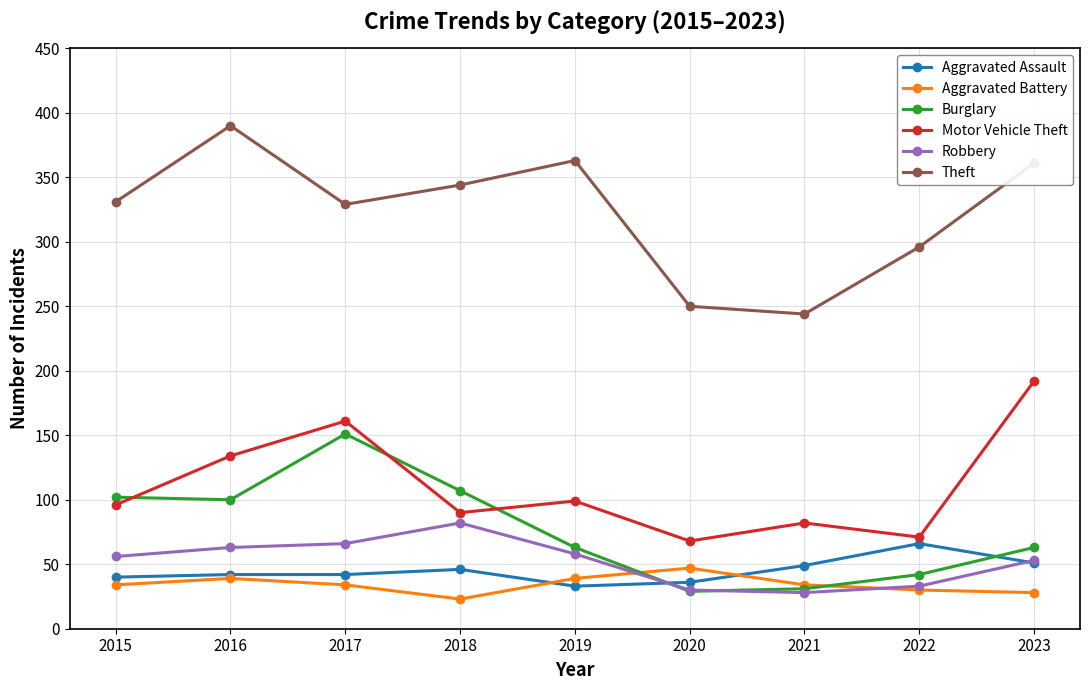

Between 2016 and 2022, which series saw the biggest shift?

Theft